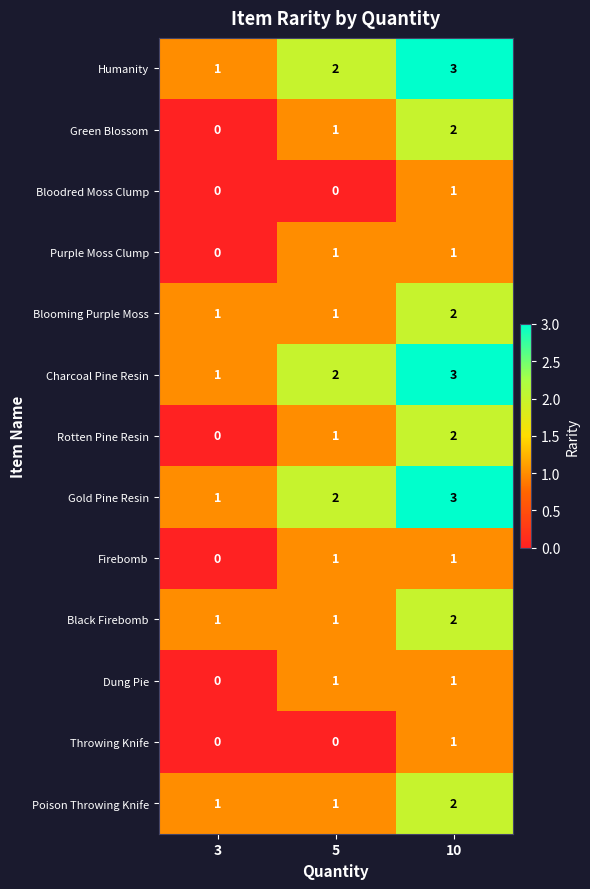

What is the sum of the Blooming Purple Moss values at 10 and 5?

3